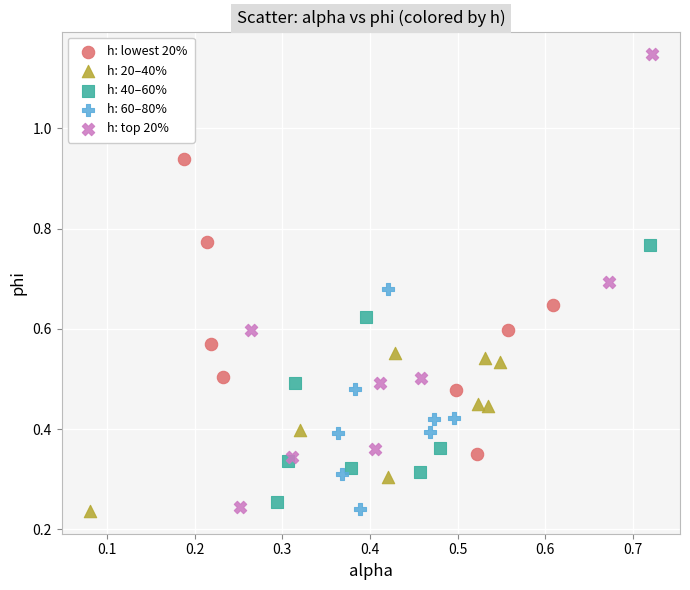

Which series has the largest Y range (max minus min)?

h: top 20%